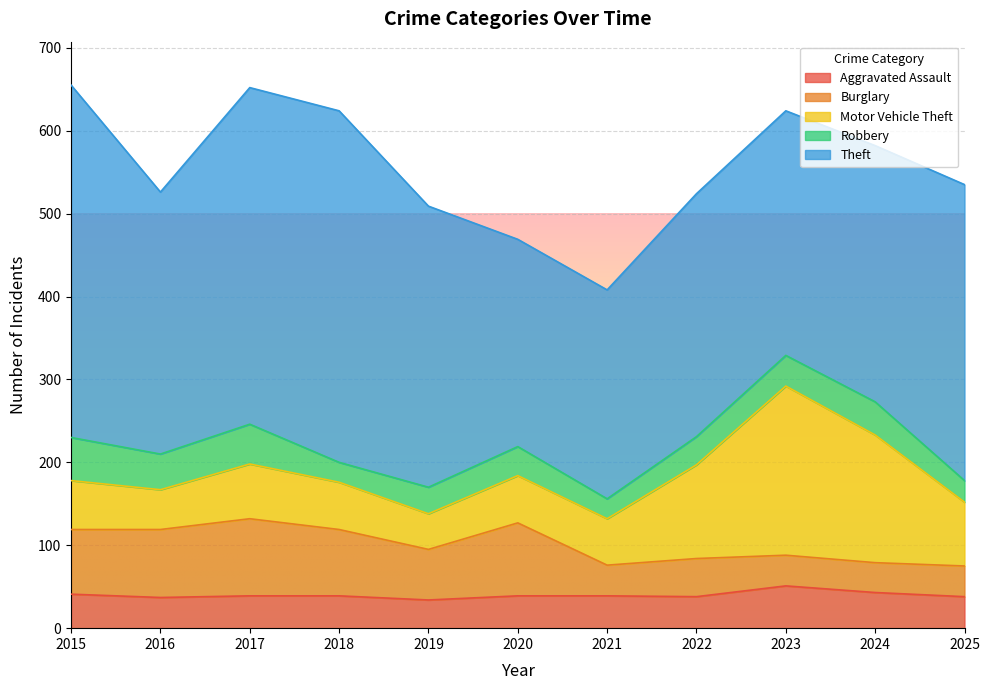

What is the value of the Motor Vehicle Theft point at the 4th from the left?

57